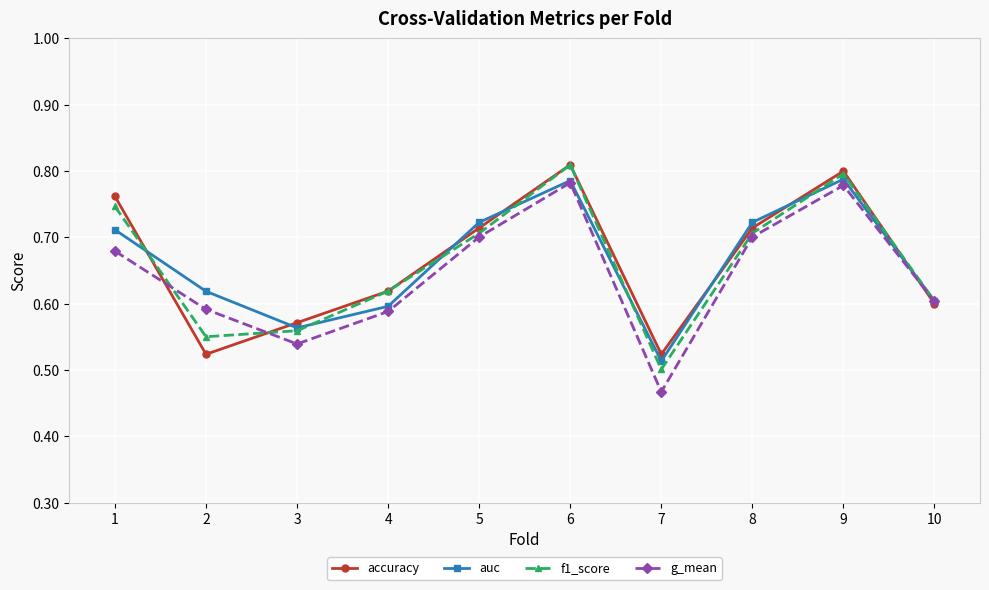

Is it true that accuracy equals 0.5 at 7?

True